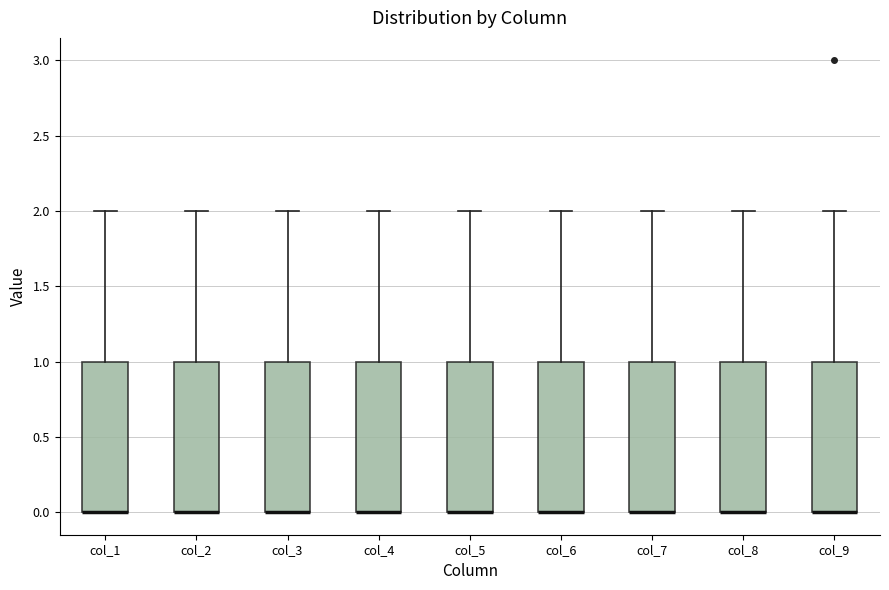

Where is the lower edge of the box for col_5 on the y-axis? The values are not printed on the chart, so give them approximately, as read against the axis.

0